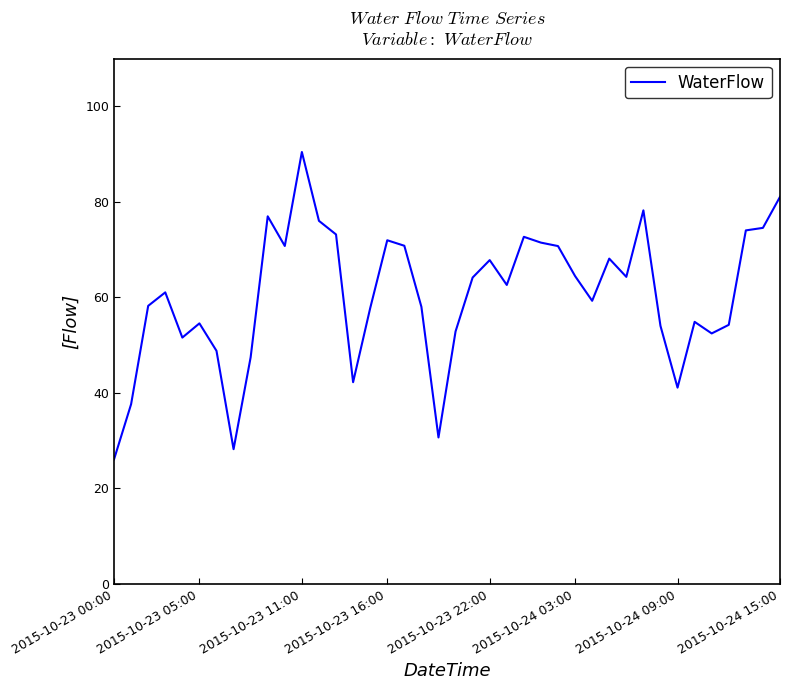

What is the minimum value shown in the chart?

26.1